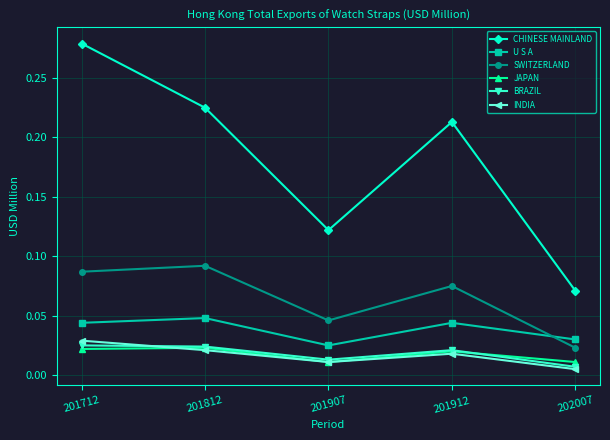

What are all the series names shown in the legend?

CHINESE MAINLAND, U S A, SWITZERLAND, JAPAN, BRAZIL, INDIA